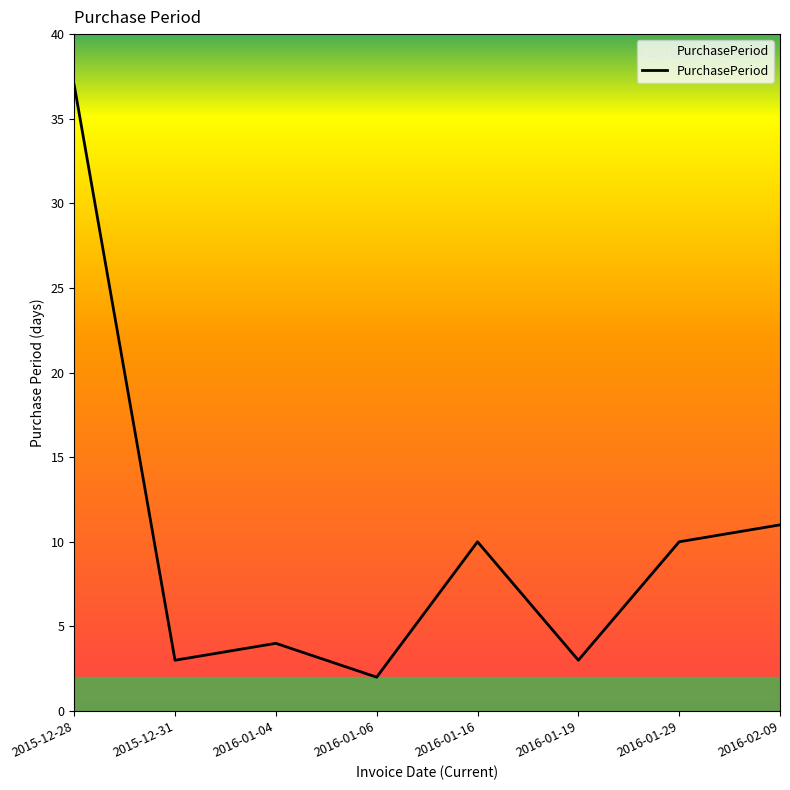

Where is the first local maximum?

2016-01-04